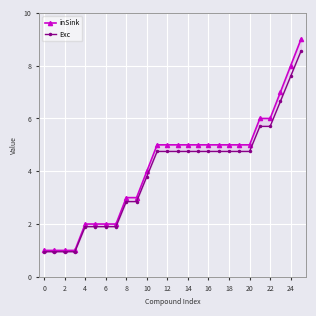

True or false: inSink has more than 2 points higher than both neighbors.

False